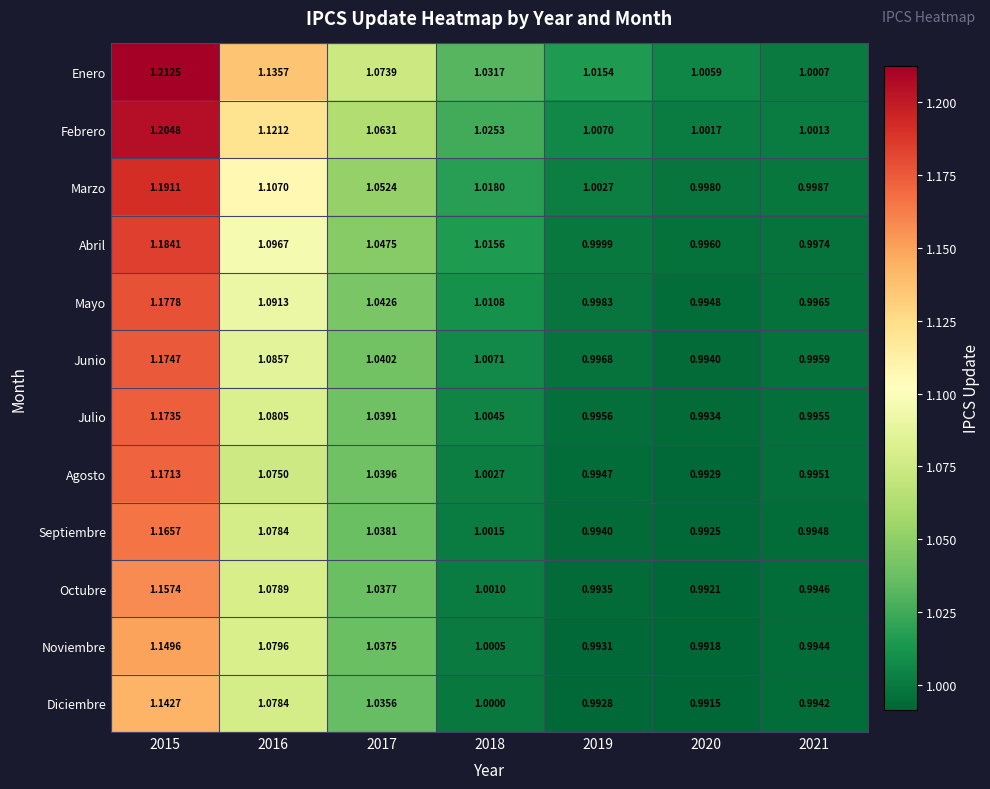

Is the value of Marzo at 2016 greater than the value of Agosto at 2016?

Yes